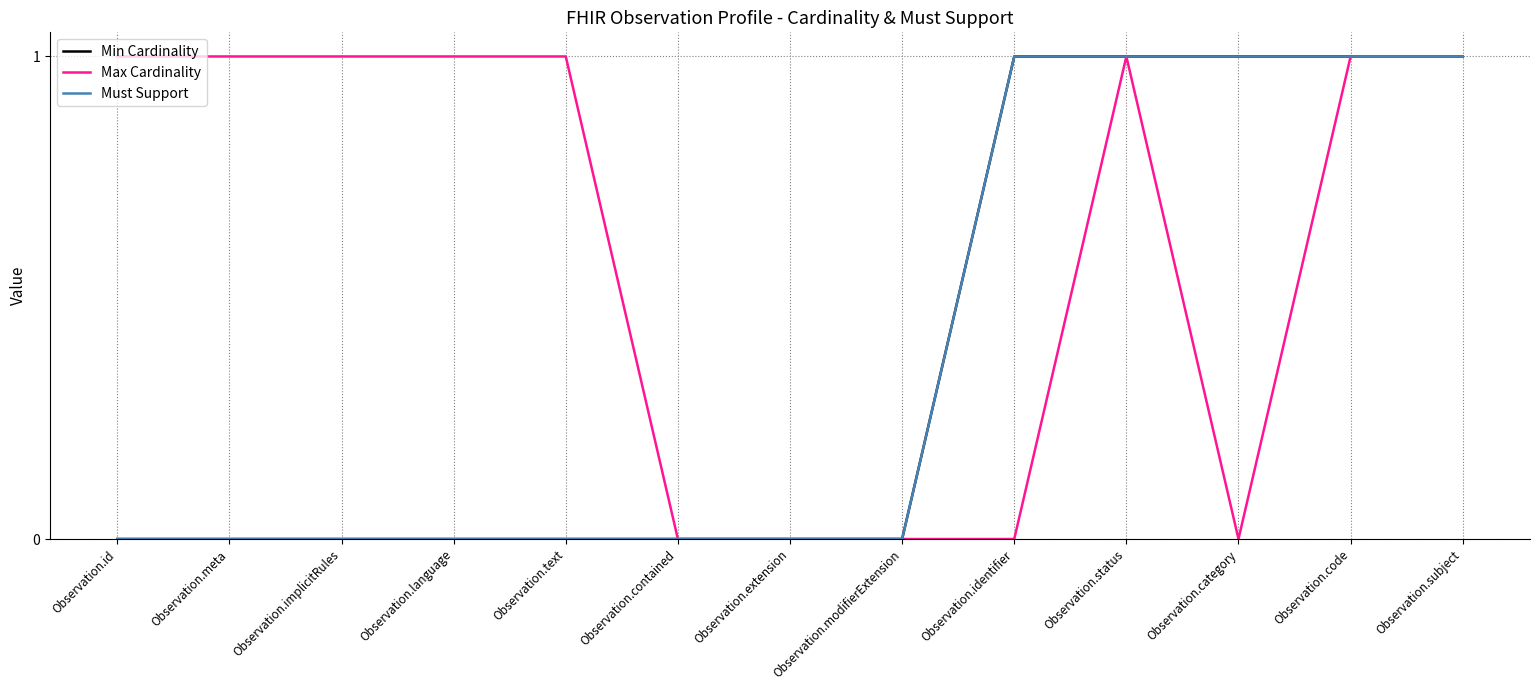

What is the sum of all Min Cardinality values?

5